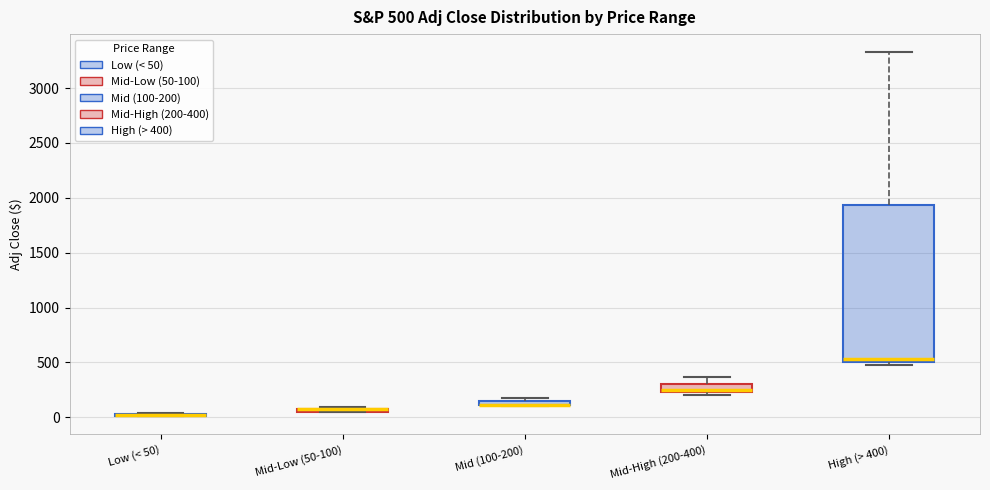

Comparing the boxes themselves (not the whiskers), which one is the tallest?

High (> 400)